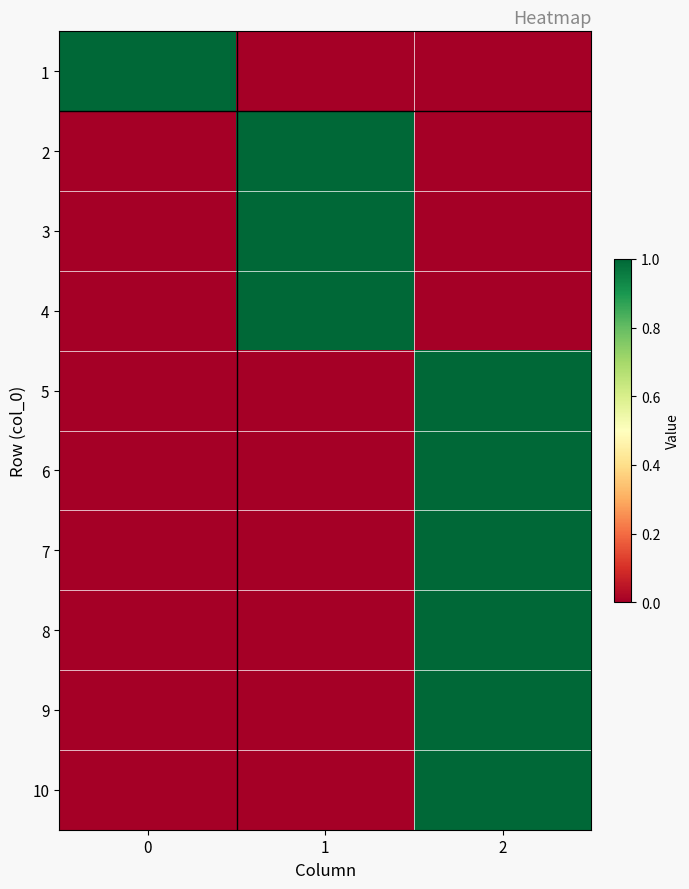

How many distinct data groups are displayed?

10